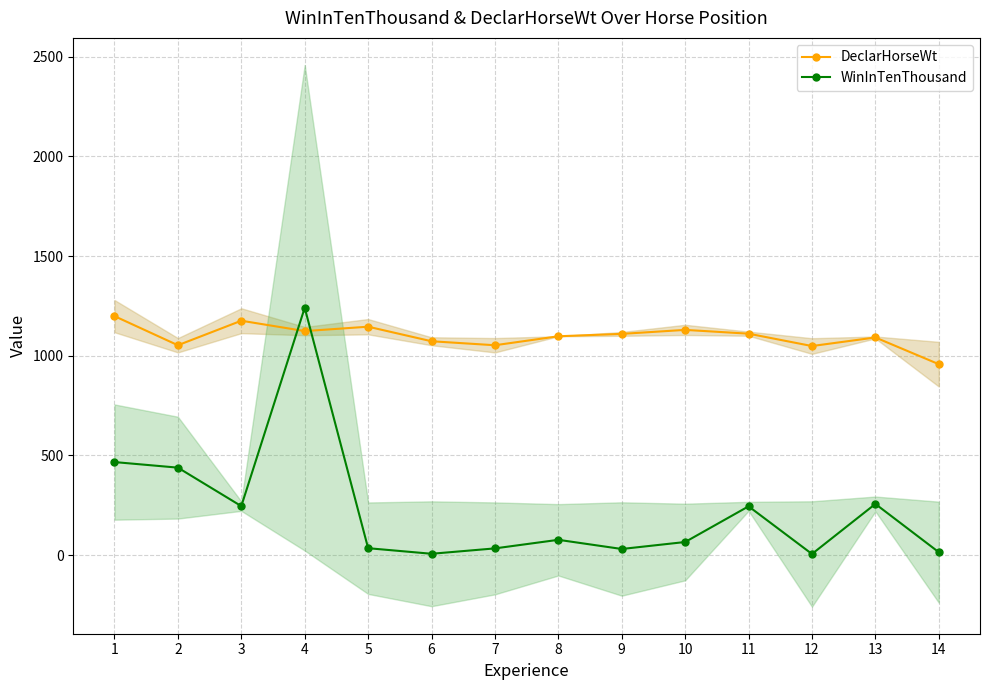

Is it true that WinInTenThousand equals 15 at 14?

True